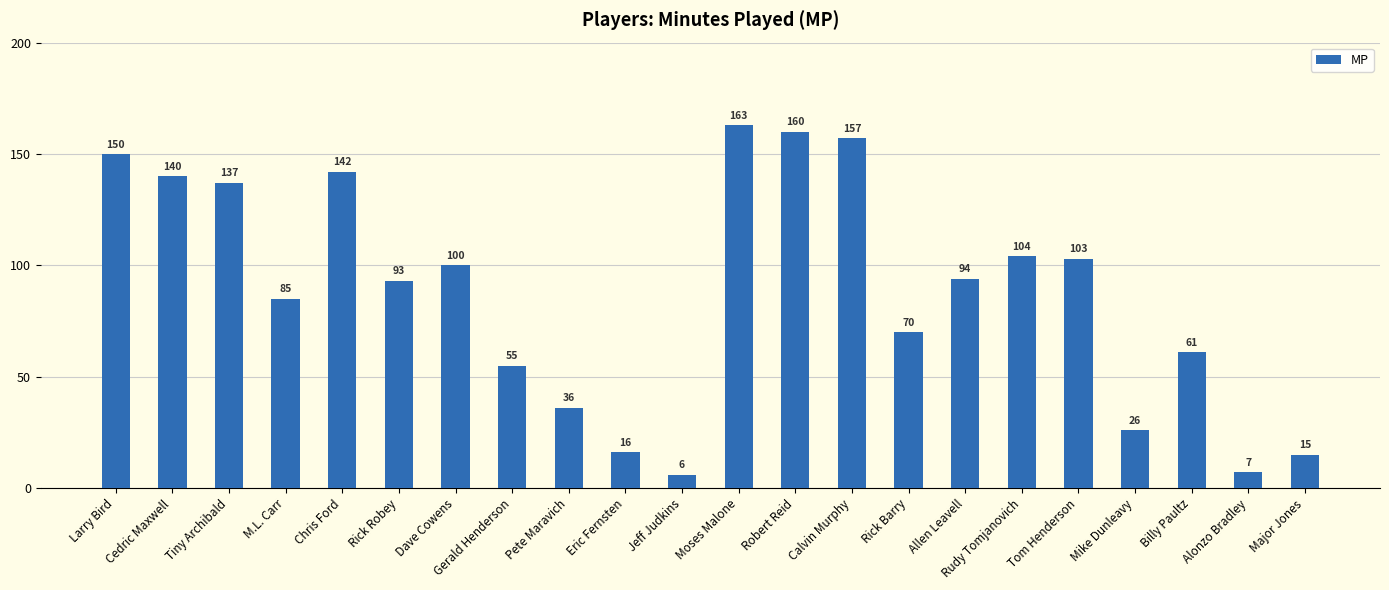

Which label corresponds to the largest value in the chart?

Moses Malone